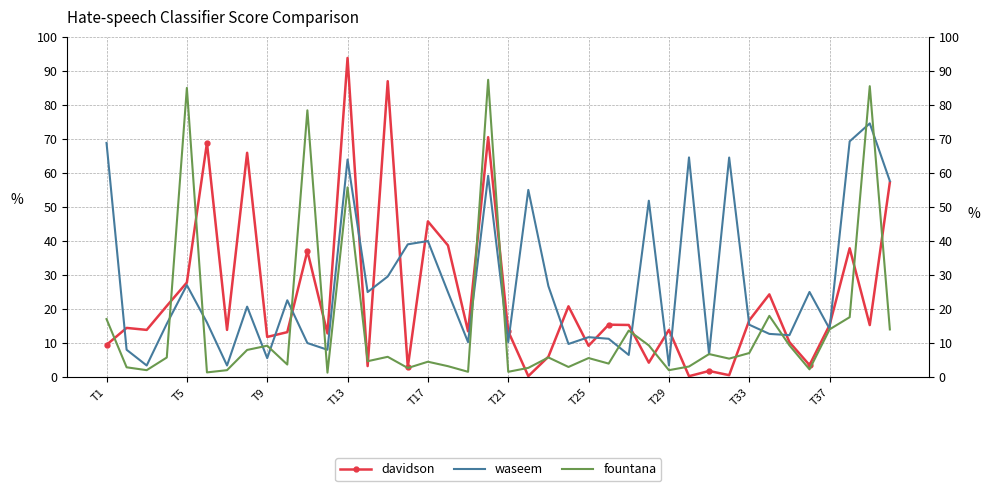

True or false: waseem has a value of 17.3 at 27.

False